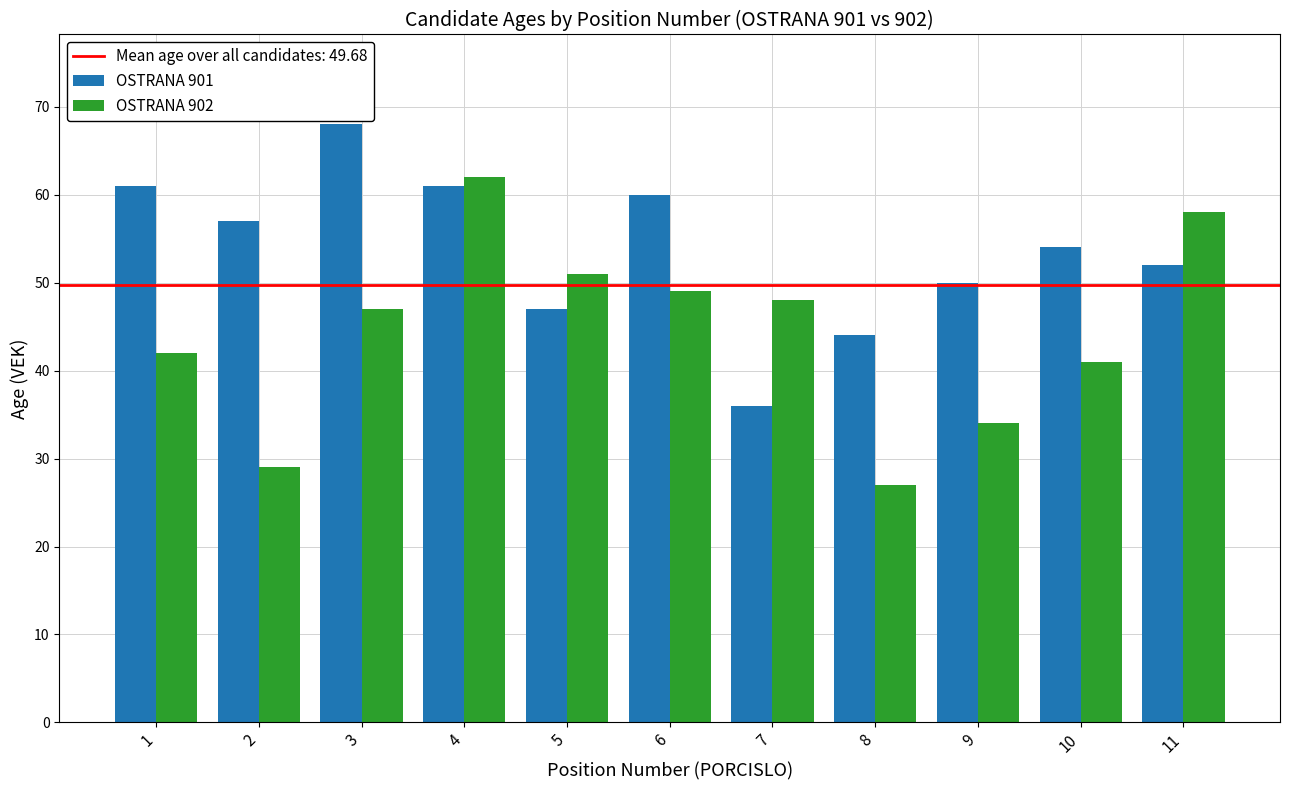

How many categories are shown in the chart?

11